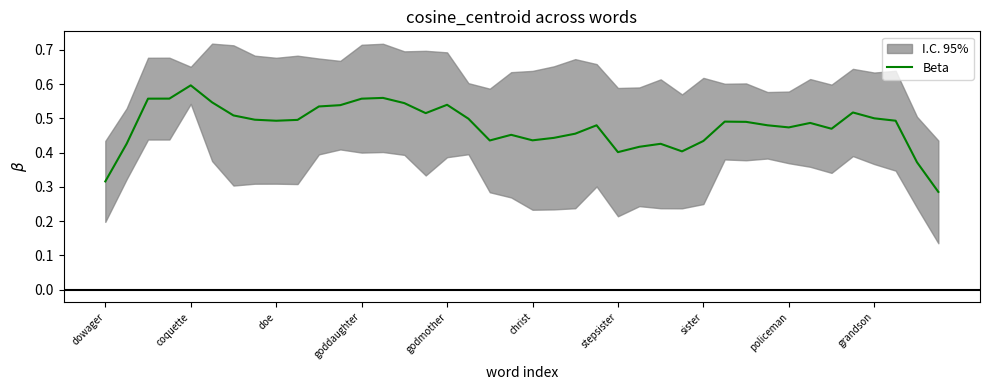

What is the difference between the values at 38 and sister?

0.1